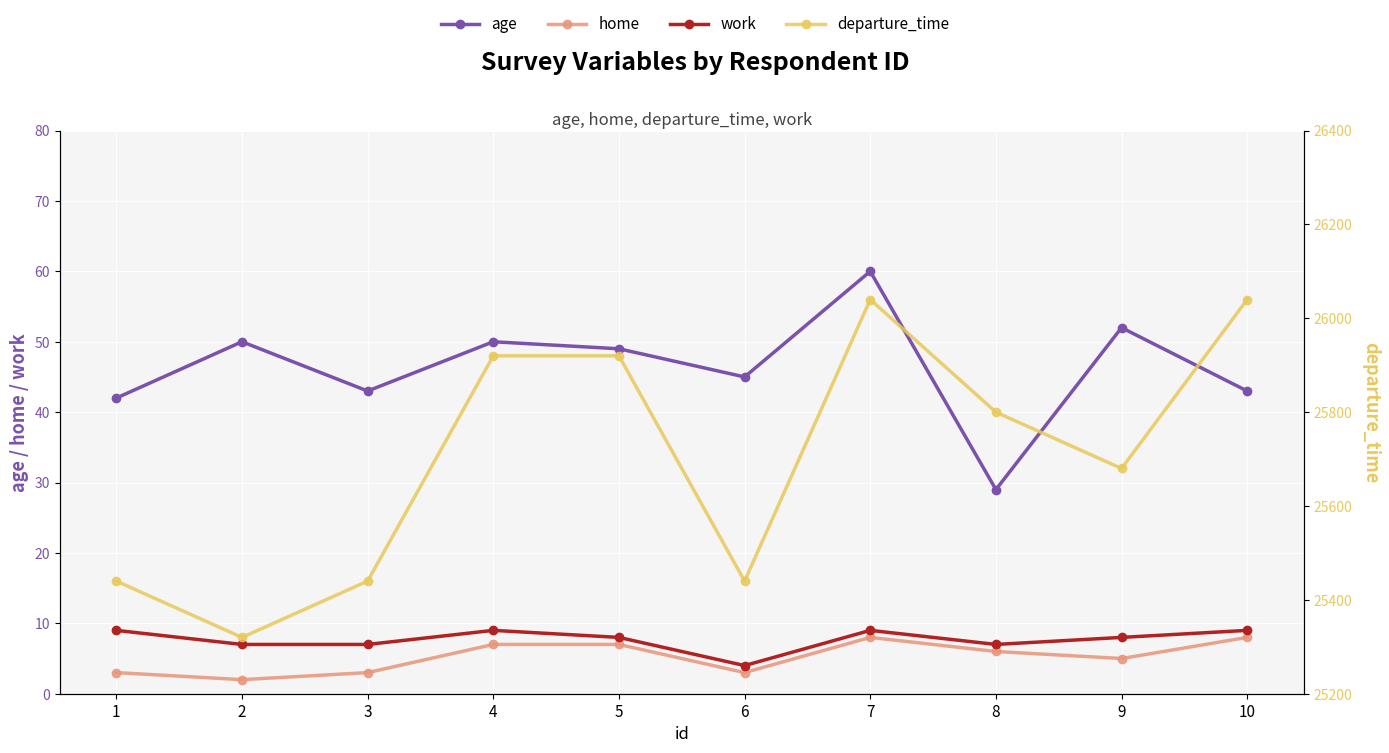

Which label corresponds to the largest value in the chart?

7